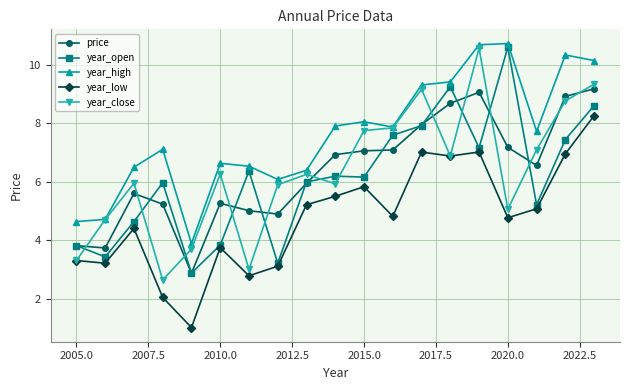

What is the average value of the year_close series?

6.3